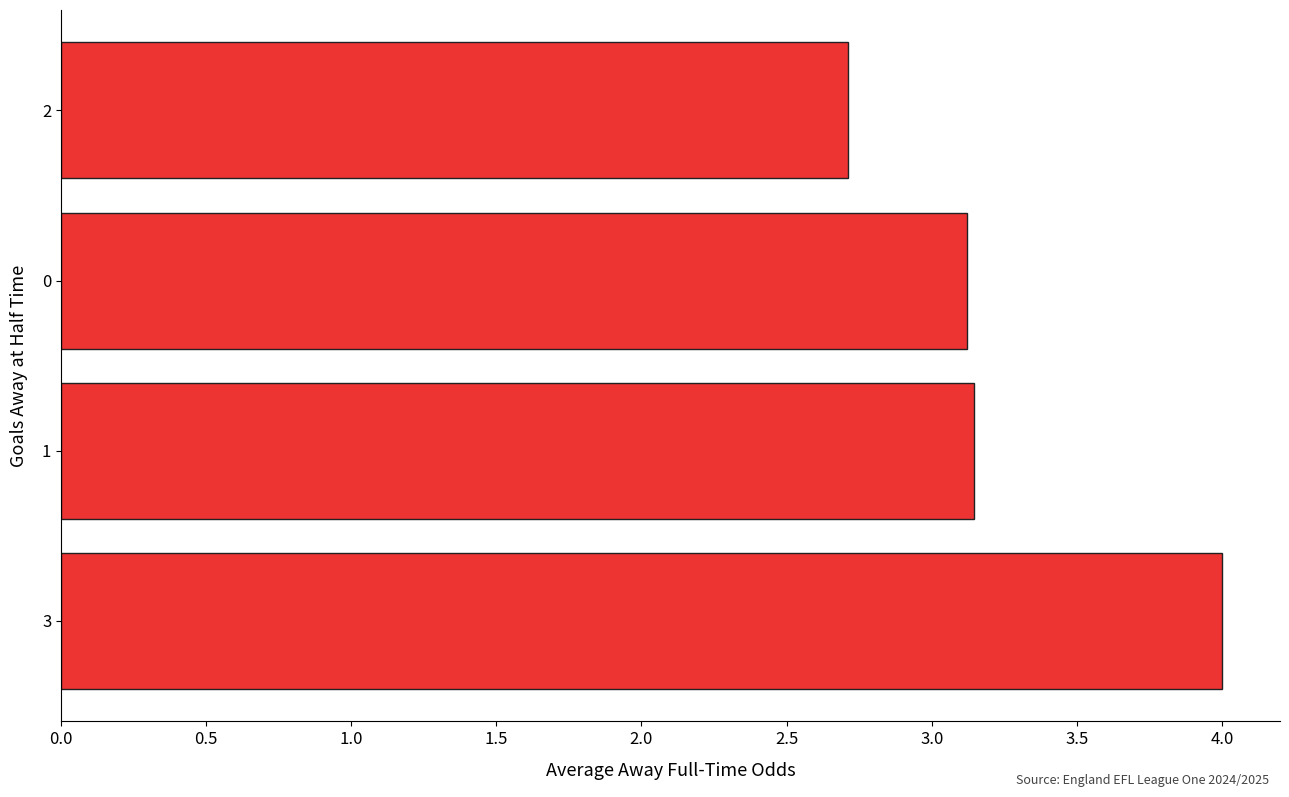

What is the ratio of the value at 2 to the value at 3?

0.7